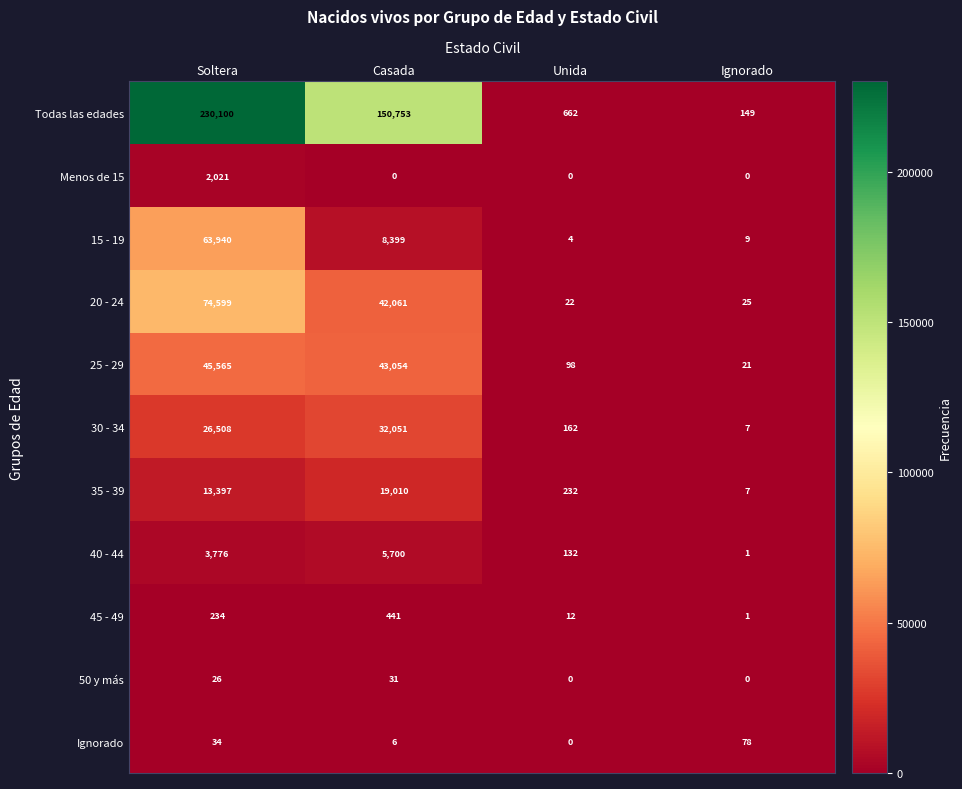

At which label does 30 - 34 reach its peak?

Casada